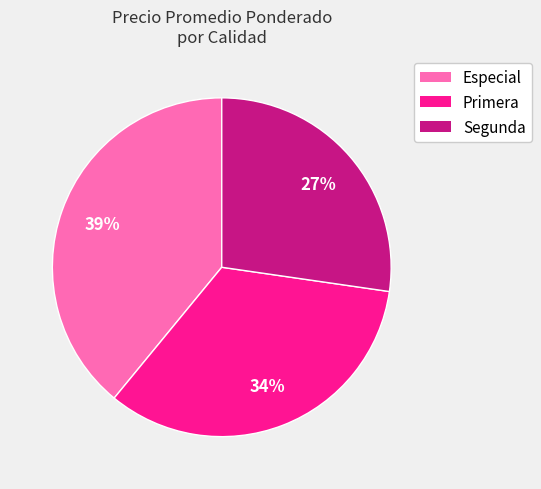

Rank the categories by value from highest to lowest.

Especial, Primera, Segunda